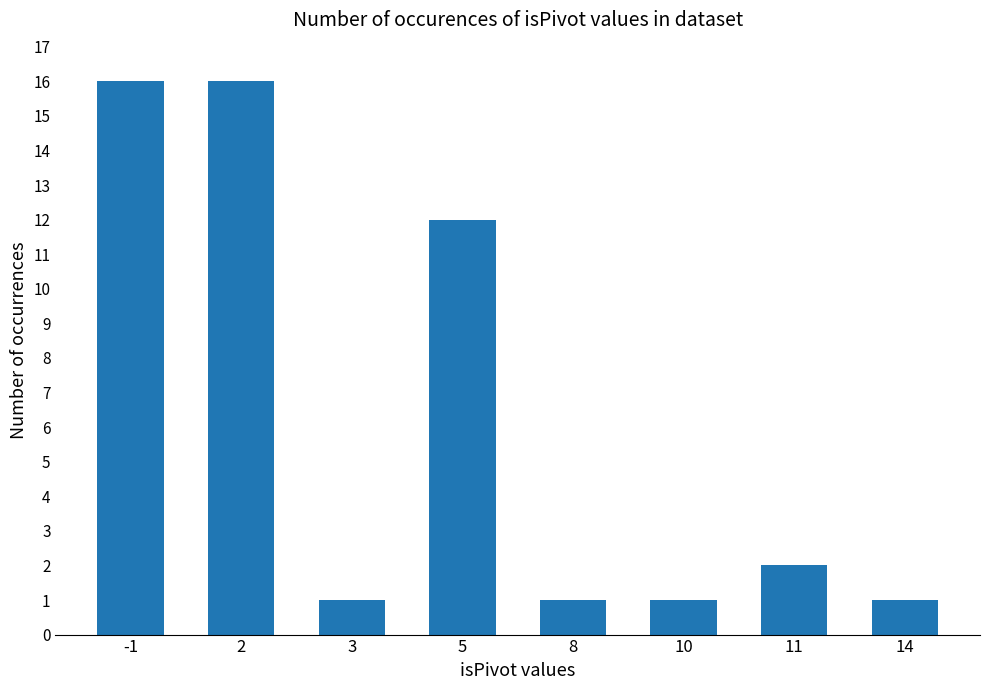

What is the difference between the maximum and minimum values?

15